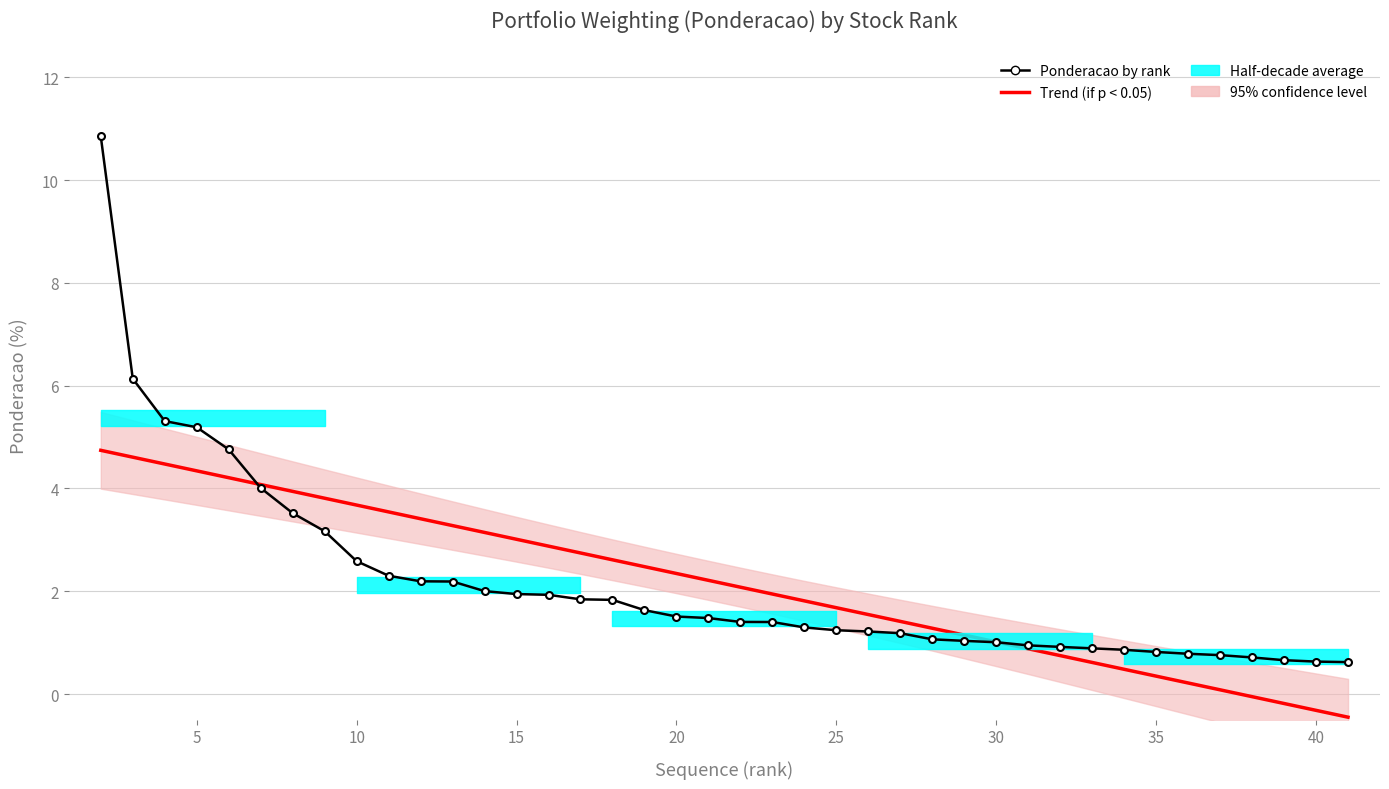

Does the chart have visible grid lines?

Yes